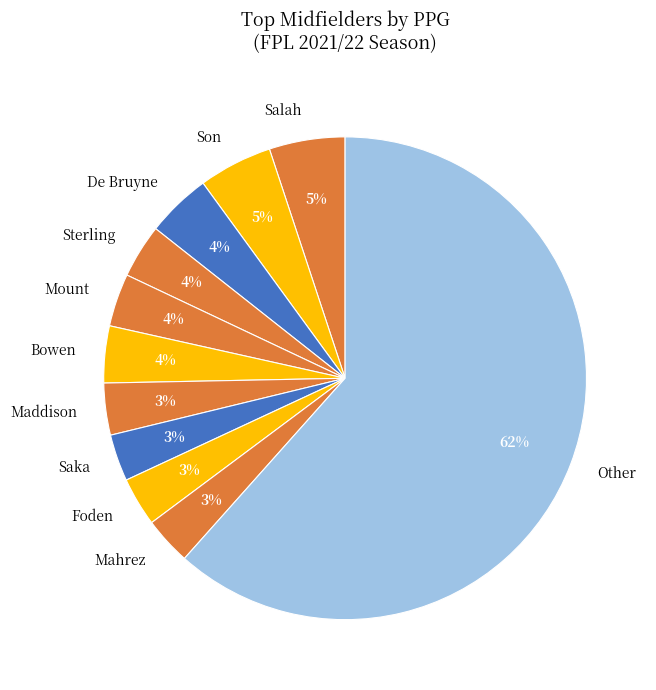

Is it true that Mahrez is 11% of the pie?

False